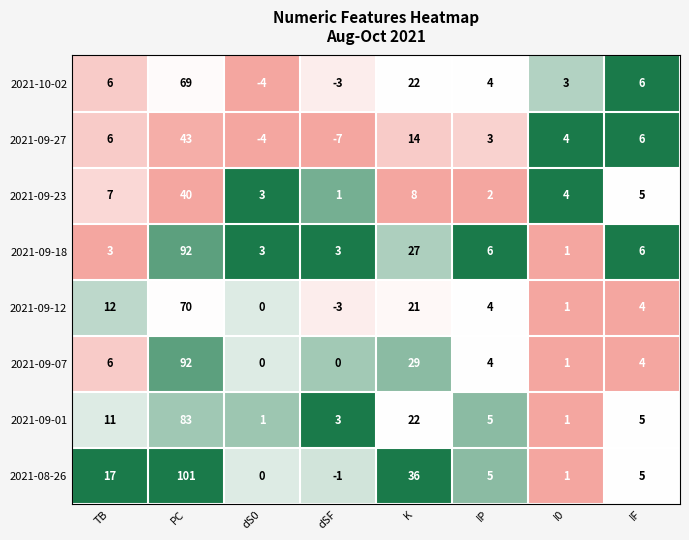

At which category does the chart reach its minimum across all series?

dSF